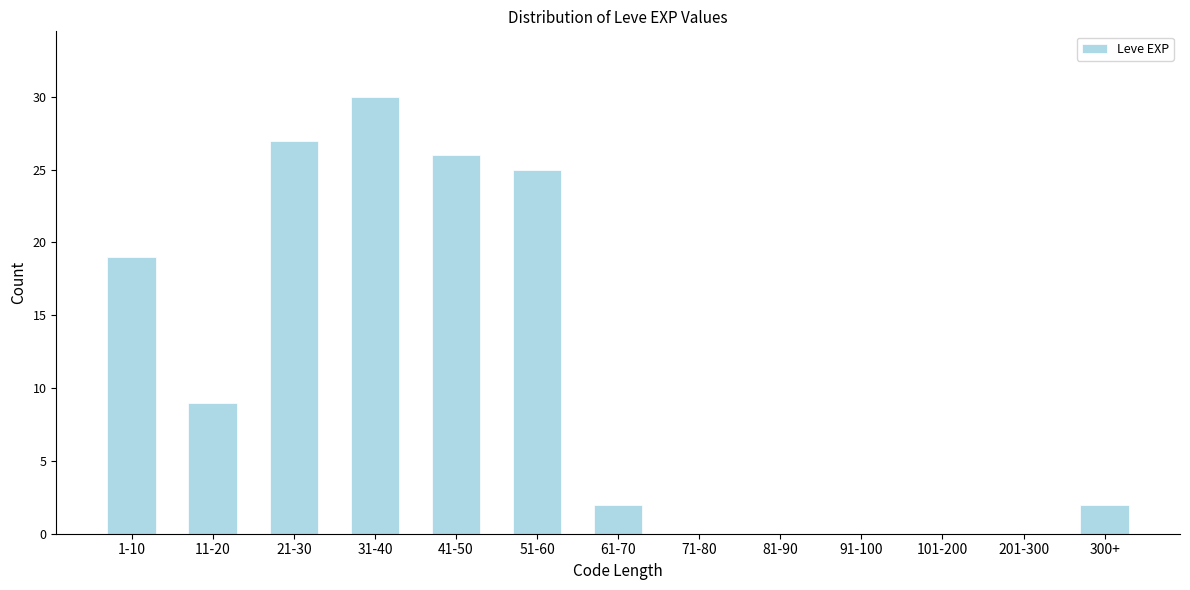

Reading left to right, transcribe all the data shown in this chart.

1-10=19	11-20=9	21-30=27	31-40=30	41-50=26	51-60=25	61-70=2	71-80=0	81-90=0	91-100=0	101-200=0	201-300=0	300+=2